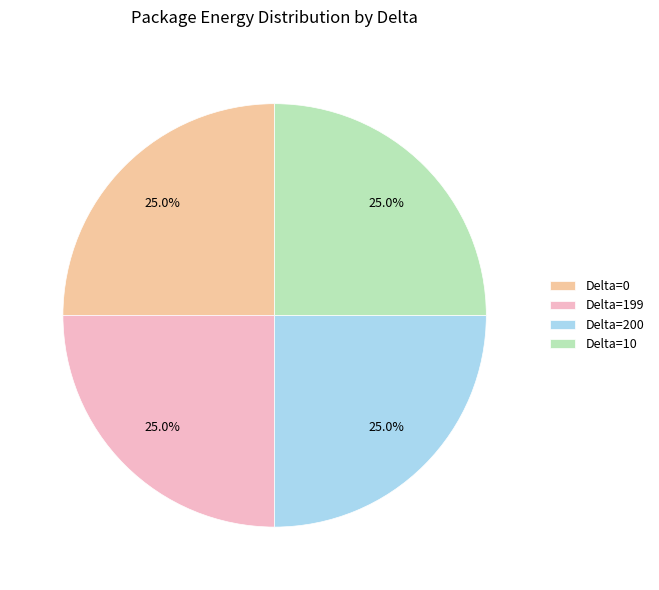

How much of the chart is everything except Delta=200?

75.0%